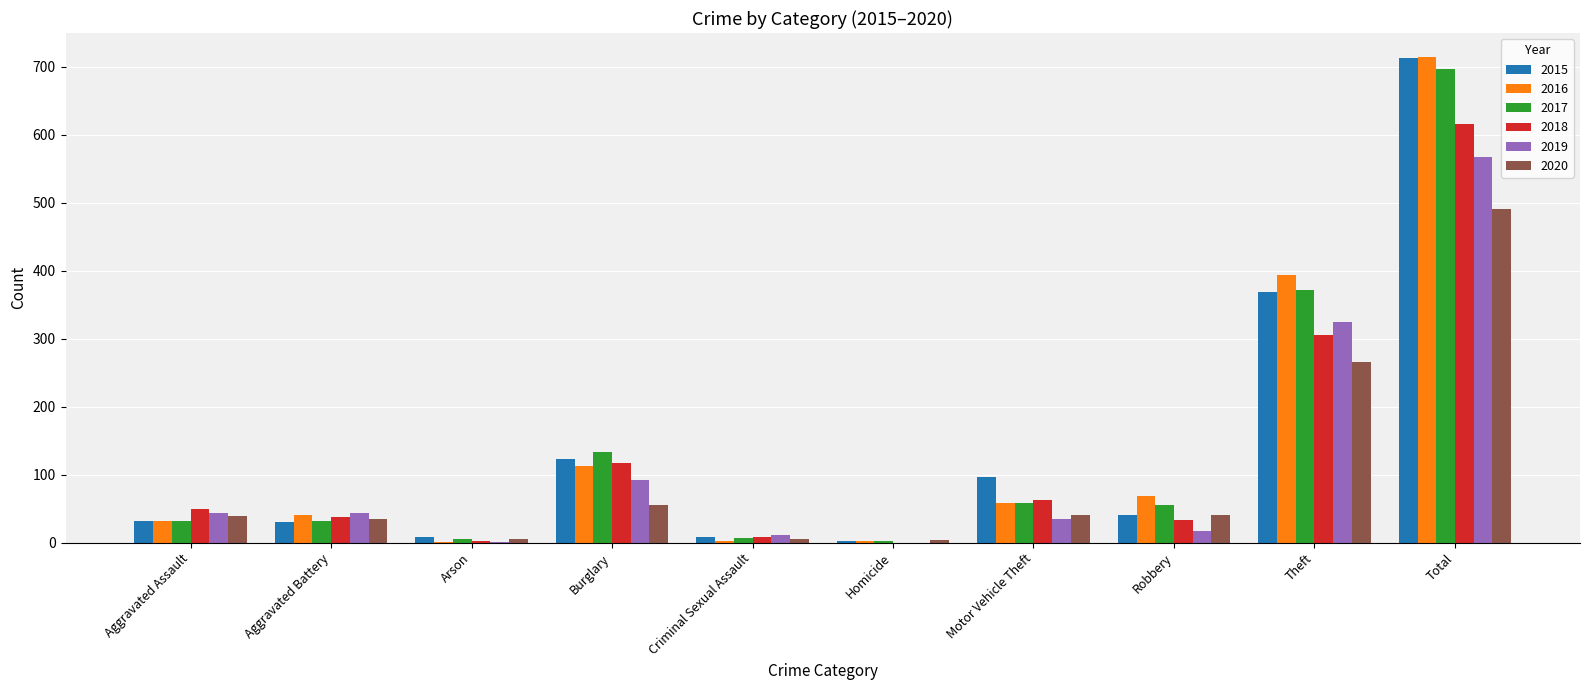

What is the sum of all 2015 values?

1426